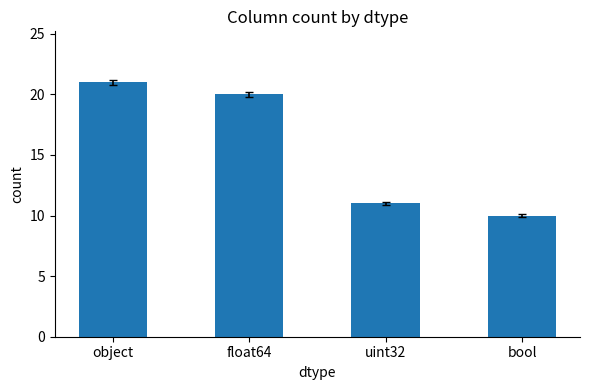

The chart shows a value of 10 at bool. True or false?

True